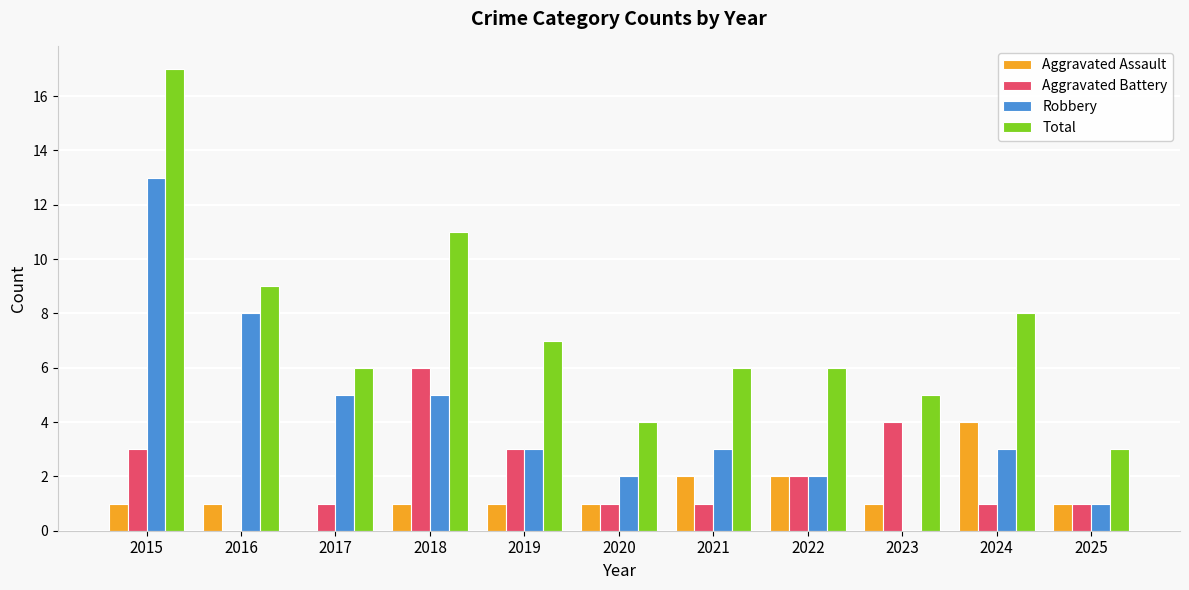

What is the approximate value of Aggravated Assault at 2015?

1